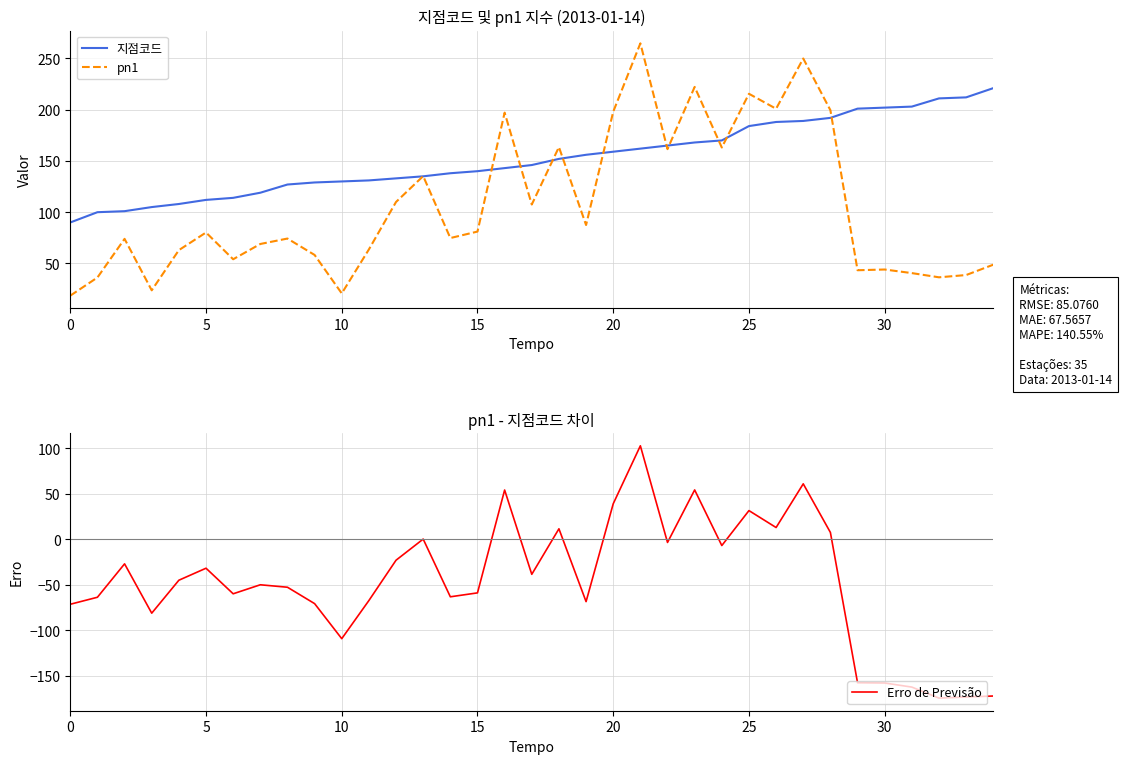

Is this an area chart (filled region under the line)?

No